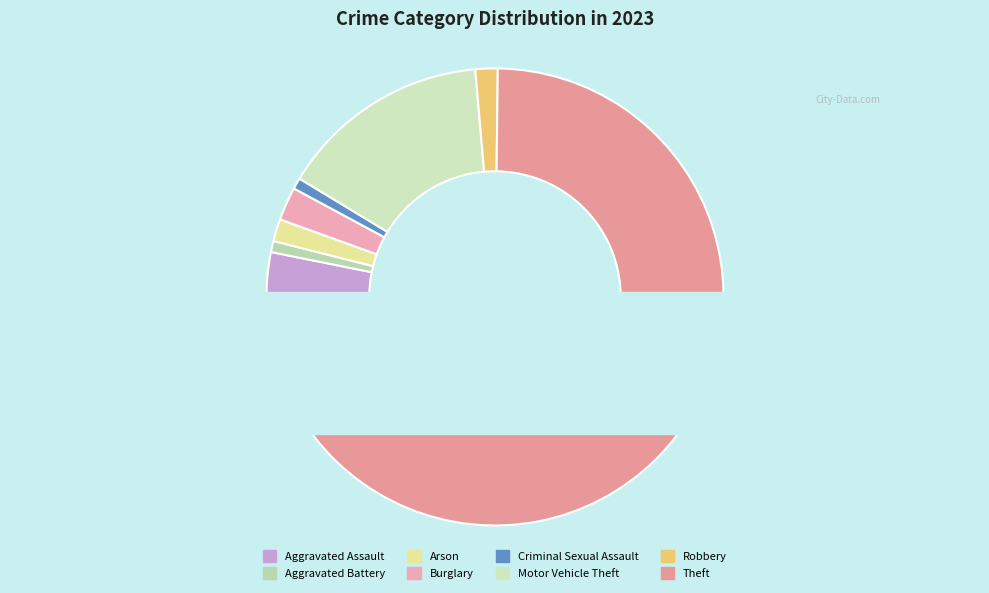

Which category accounts for the majority?

Theft